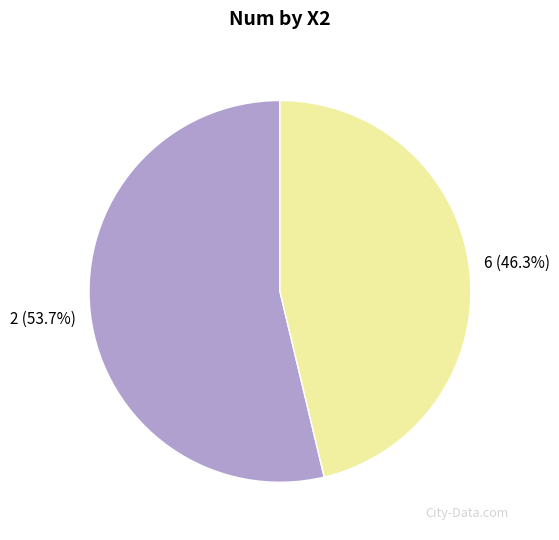

Approximately how many times larger is the value at 6 compared to 2?

0.9